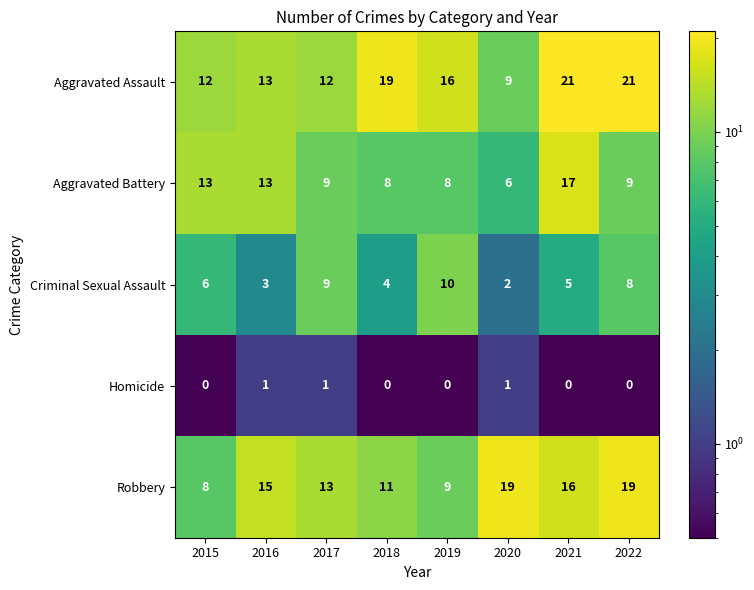

At which label is Aggravated Assault closest to 15?

2019